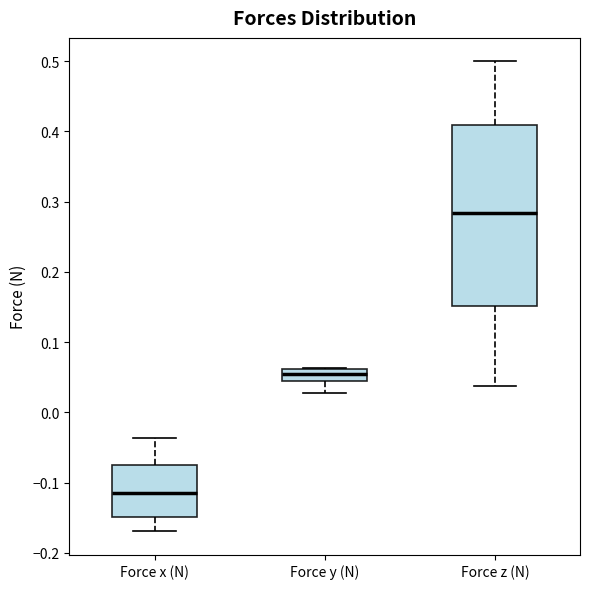

Which box is the tallest, from its lower edge to its upper edge?

Force z (N)